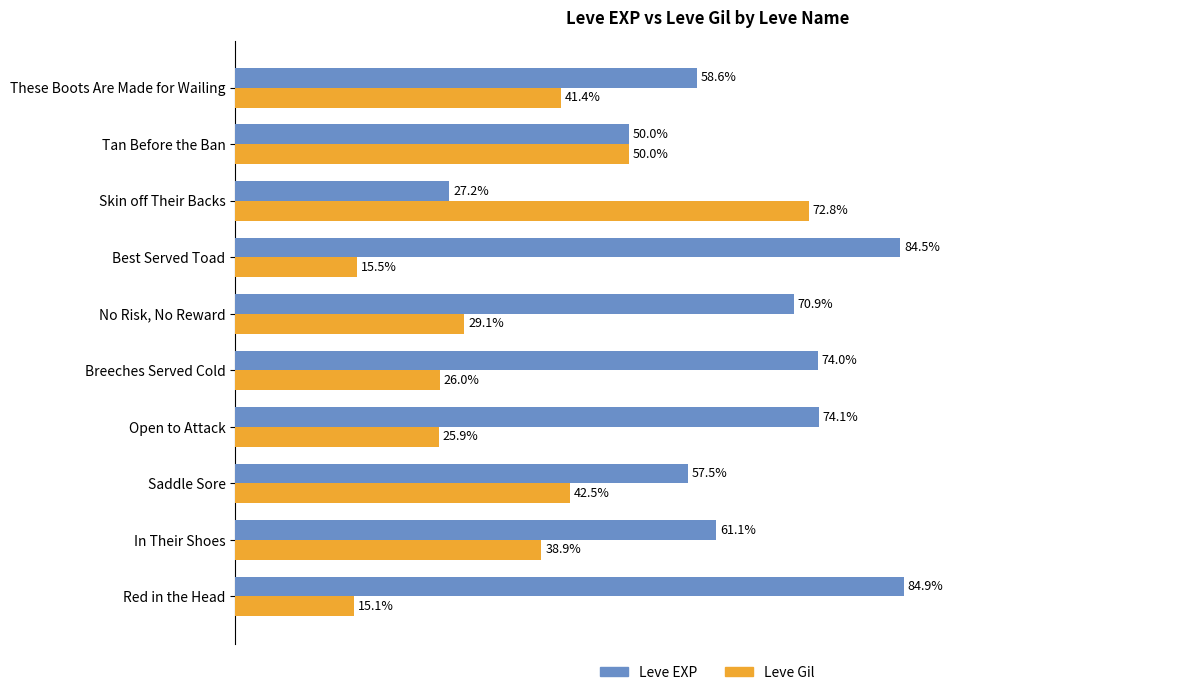

Where is Leve Gil nearest to the value 43?

Saddle Sore